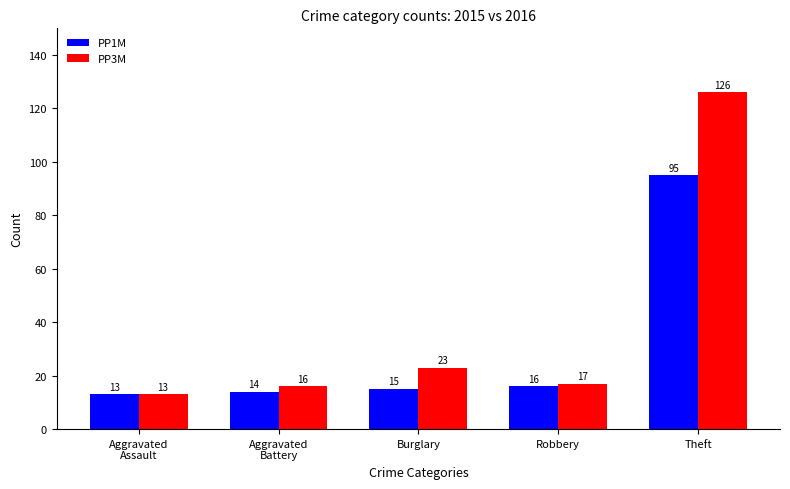

What position from the right is Theft?

1